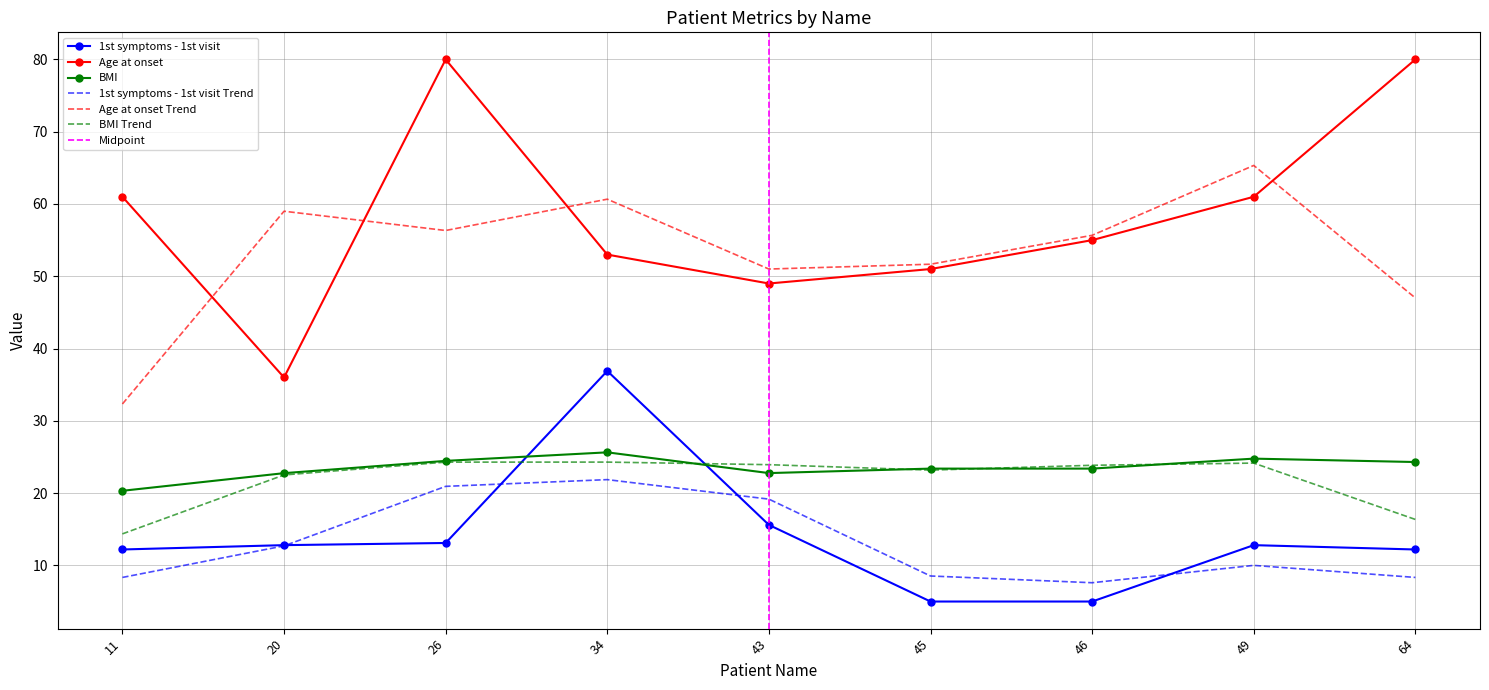

Reading left to right, extract all data points from this chart.

1st symptoms - 1st visit: 12.2	12.8	13.1	36.9	15.6	5.0	5.0	12.8	12.2
Age at onset: 61.0	36.0	80.0	53.0	49.0	51.0	55.0	61.0	80.0
BMI: 20.3	22.8	24.5	25.6	22.8	23.4	23.4	24.8	24.3